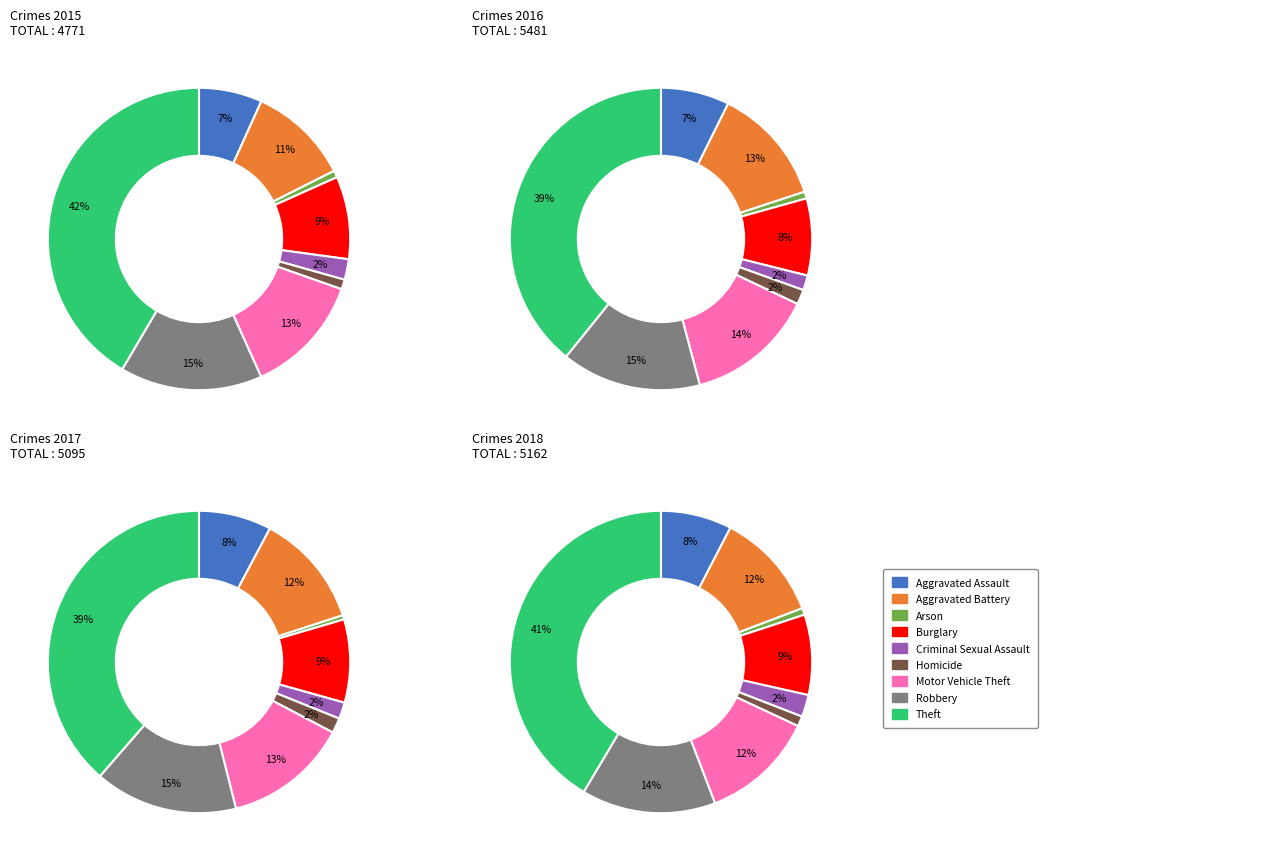

Rank the categories by 2018 value from lowest to highest.

Arson, Homicide, Criminal Sexual Assault, Aggravated Assault, Burglary, Aggravated Battery, Motor Vehicle Theft, Robbery, Theft